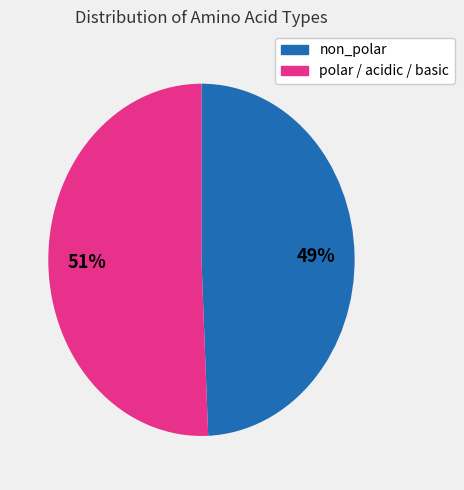

To the nearest percent, what is the average slice percentage?

50%